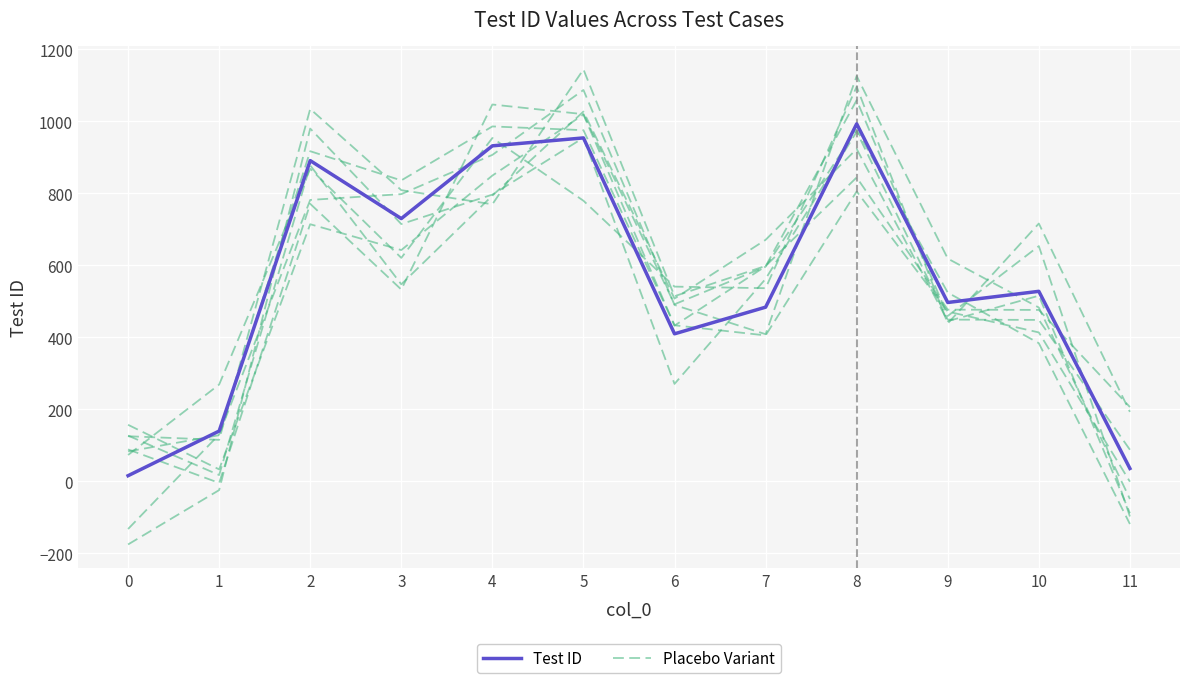

What is the value of the Test ID point at the 2nd from the left?

140.0